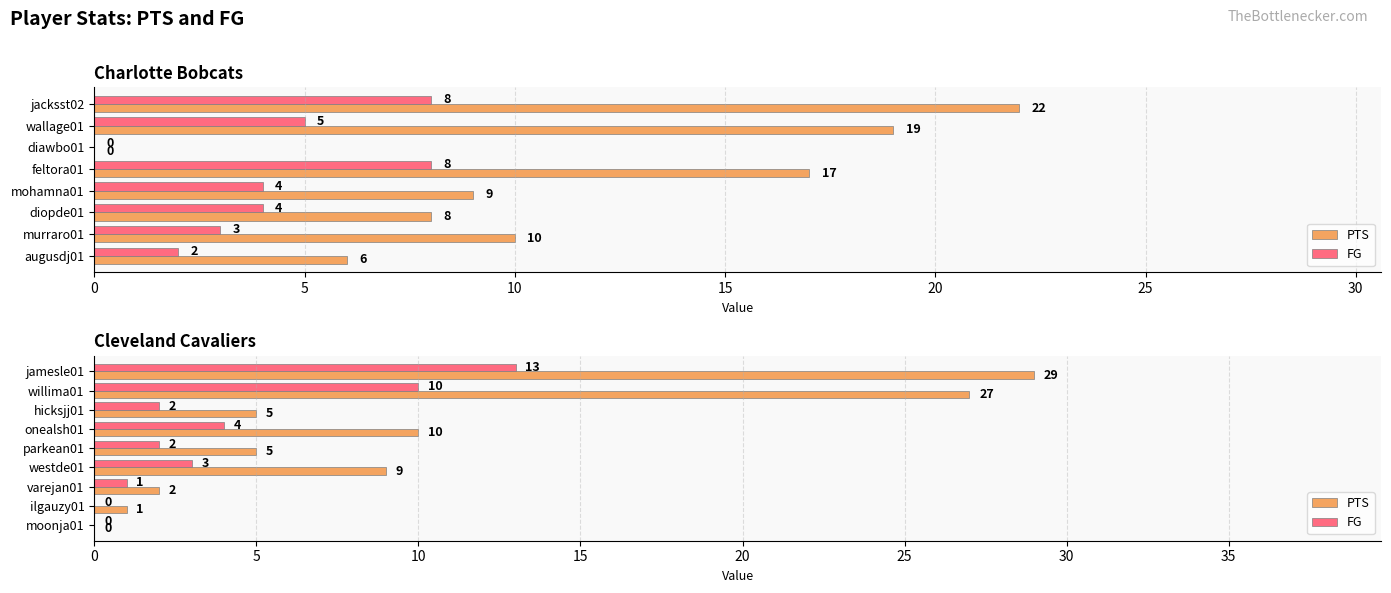

Between willima01 and varejan01, which is larger?

willima01